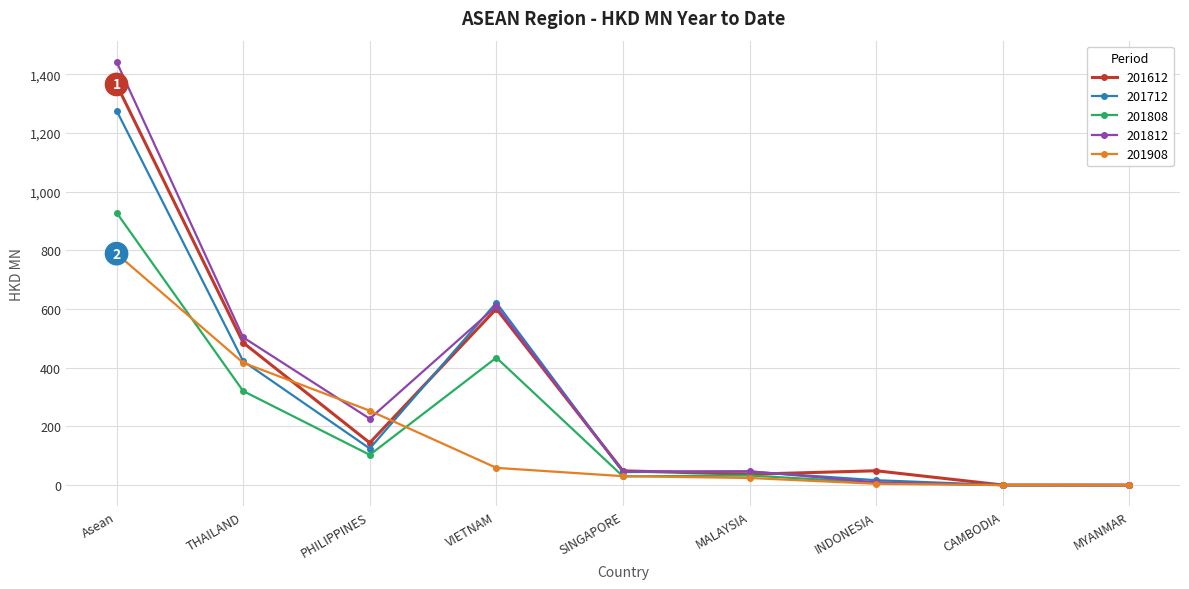

What are all the series names shown in the legend?

201612, 201712, 201808, 201812, 201908